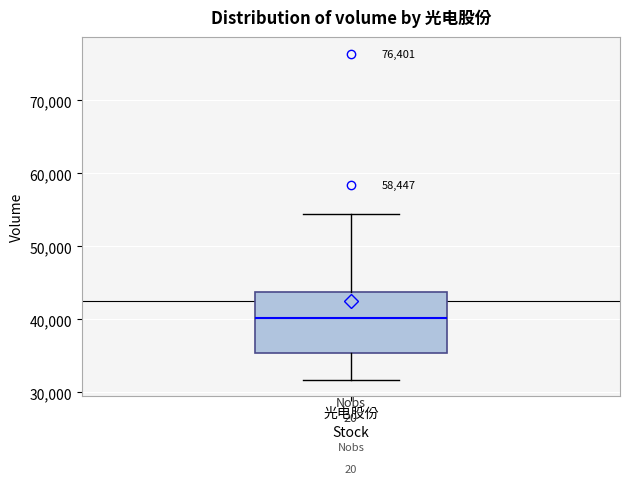

Transcribe this box plot: give where the median line is, the range the box spans, and where the two whiskers end, as read against the y-axis. The values are not printed on the chart, so give them approximately, as read against the axis.

median 40000, box 35000 to 44000, whiskers 32000 to 54000